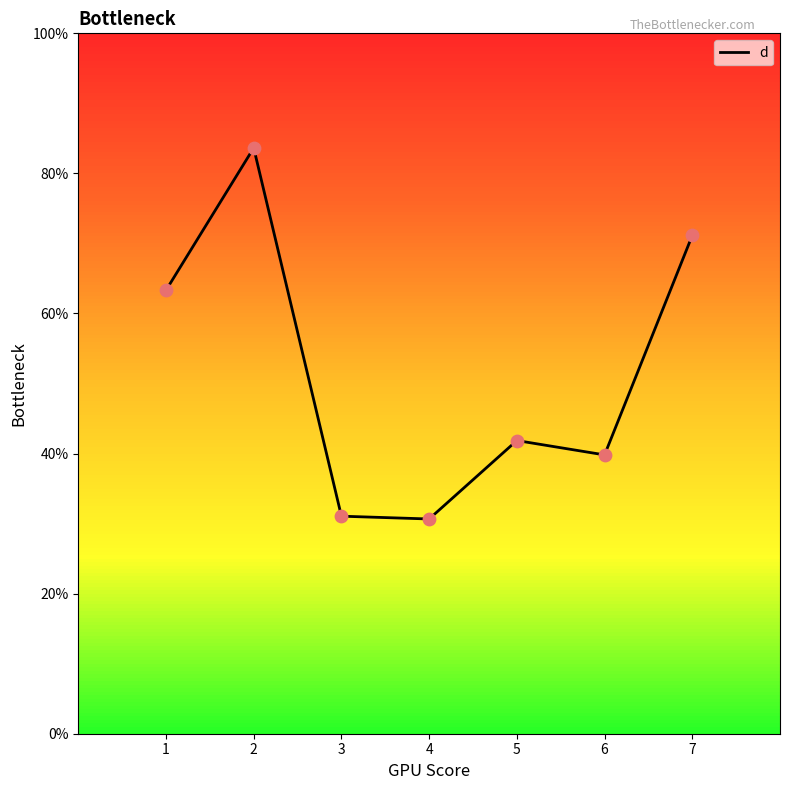

Approximately how many times larger is the value at 1 compared to 7?

0.9